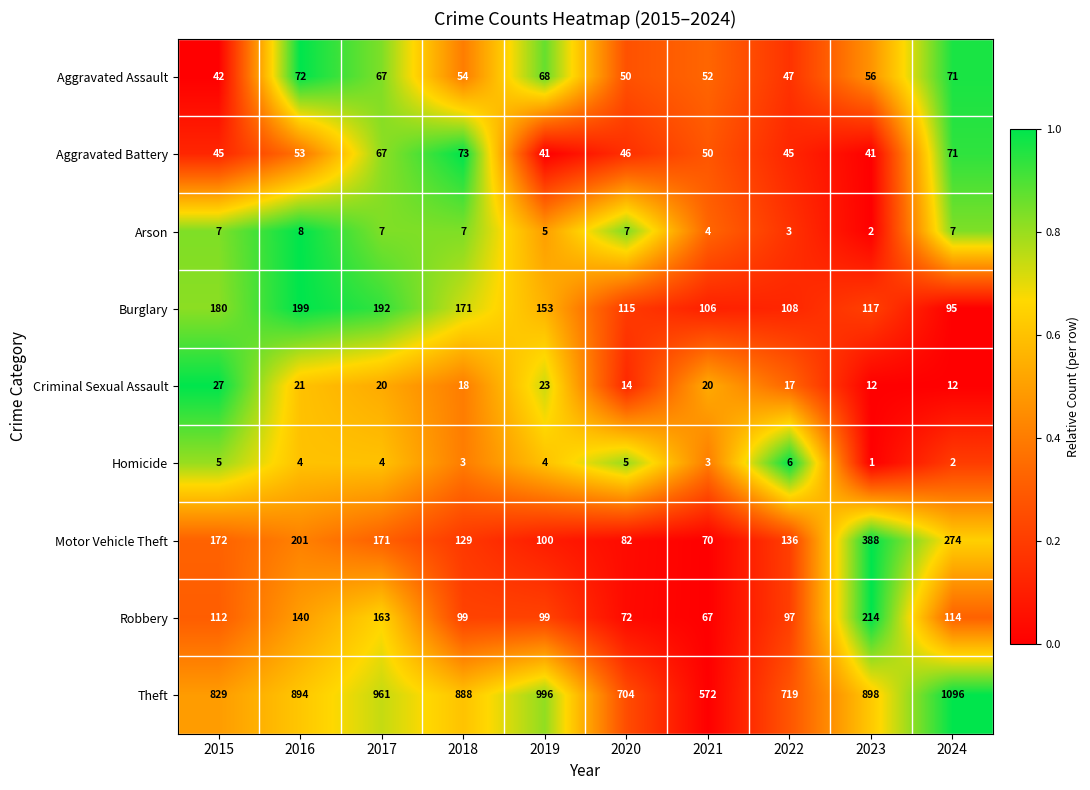

Where is Burglary nearest to the value 147?

2019